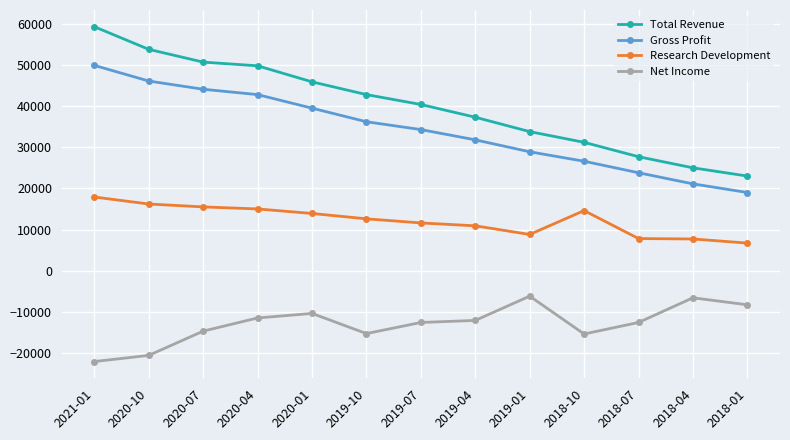

Rank the series at 2021-01 from highest to lowest value.

Total Revenue, Gross Profit, Research Development, Net Income